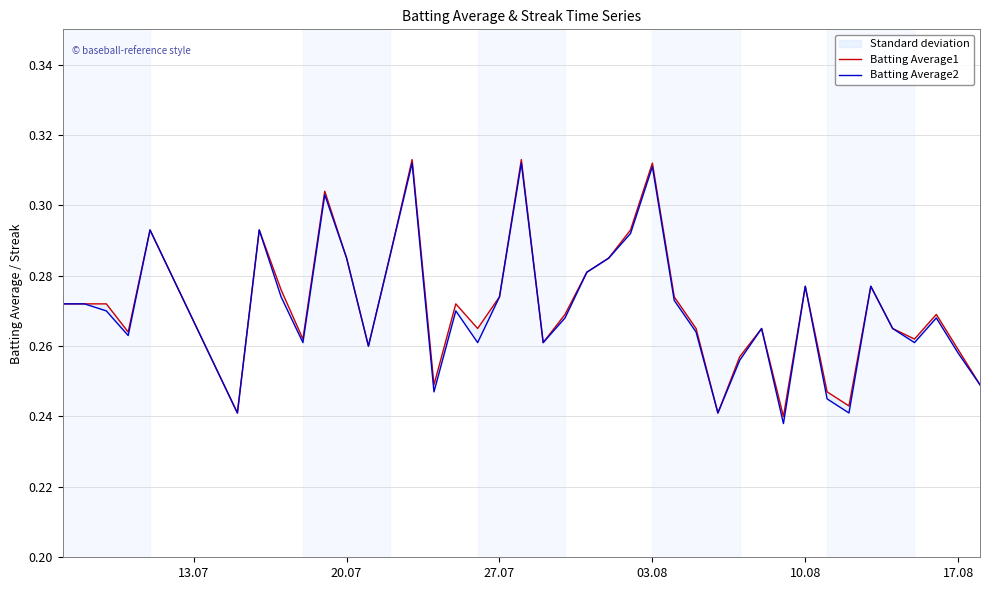

What is the difference between the maximum and minimum values in the Batting Average2 series?

0.1